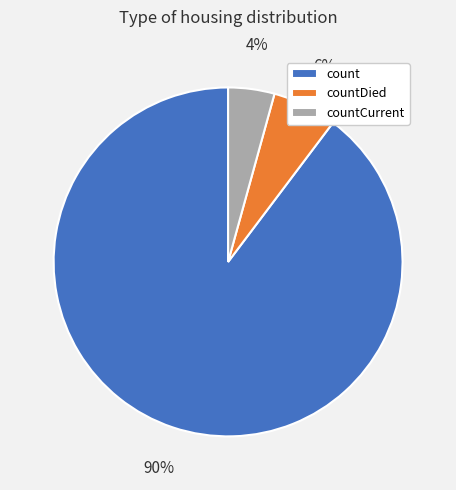

Which category has the biggest portion of the pie?

count